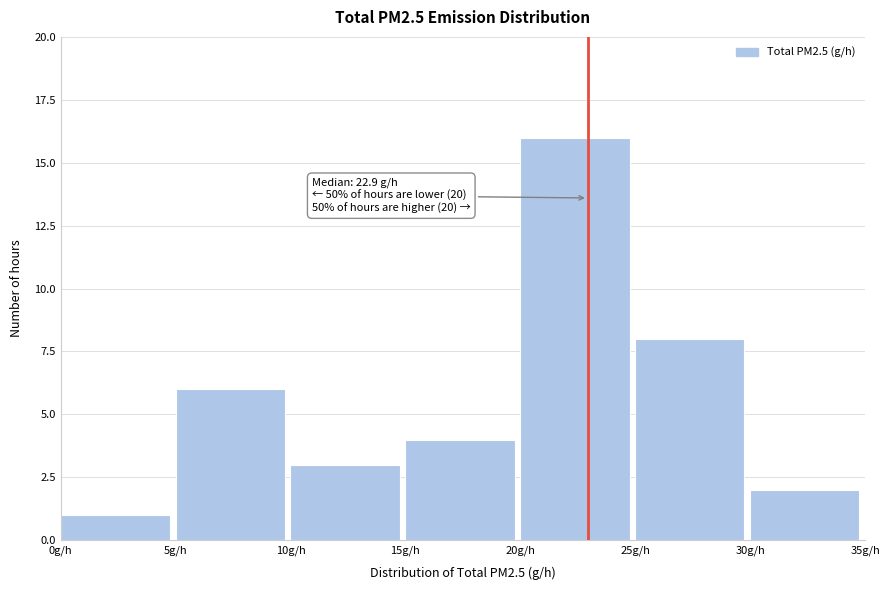

Over which range of the x-axis is the bar tallest?

20 to 25